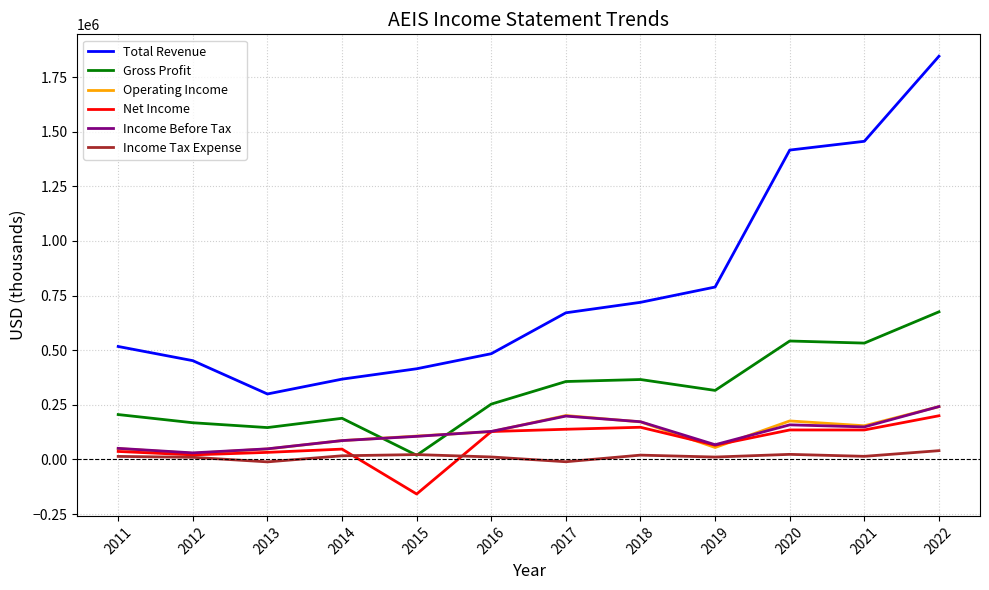

True or false: Total Revenue and Gross Profit cross at least once.

False